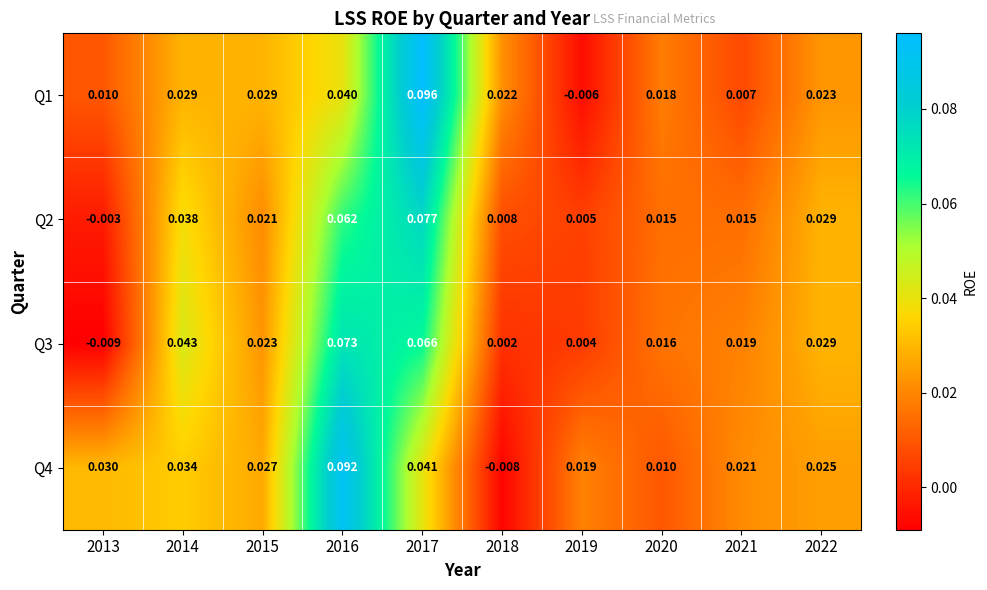

At how many categories does at least one series exceed 0?

10